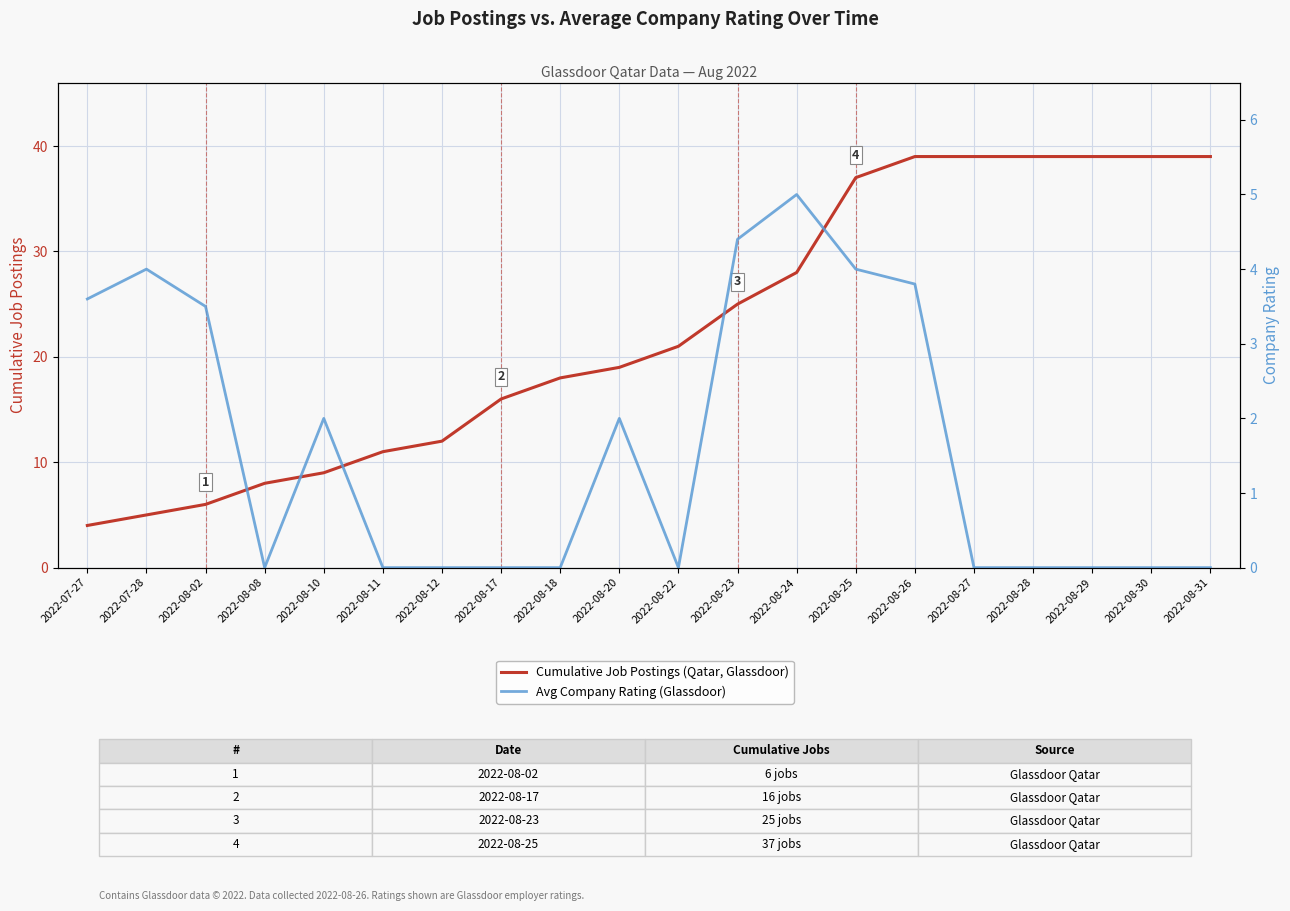

At which category is the sum across all series the highest?

2022-08-26